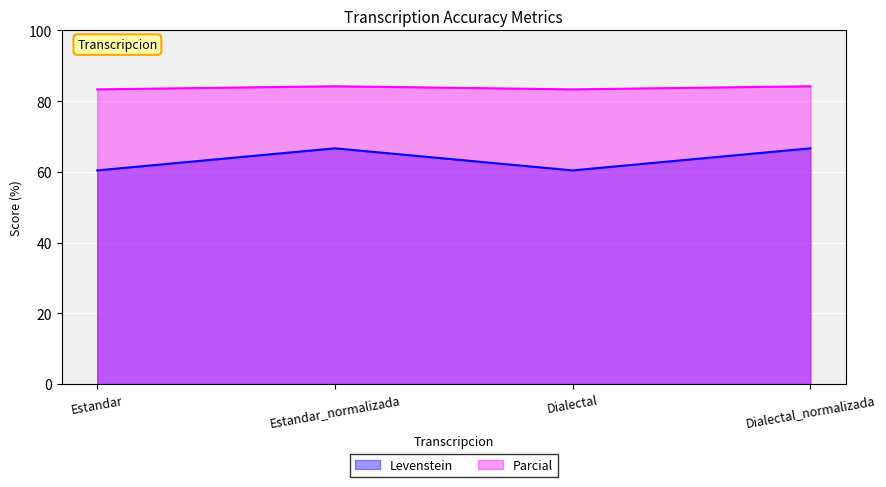

The value of Levenstein at Estandar is 60.4. True or false?

True